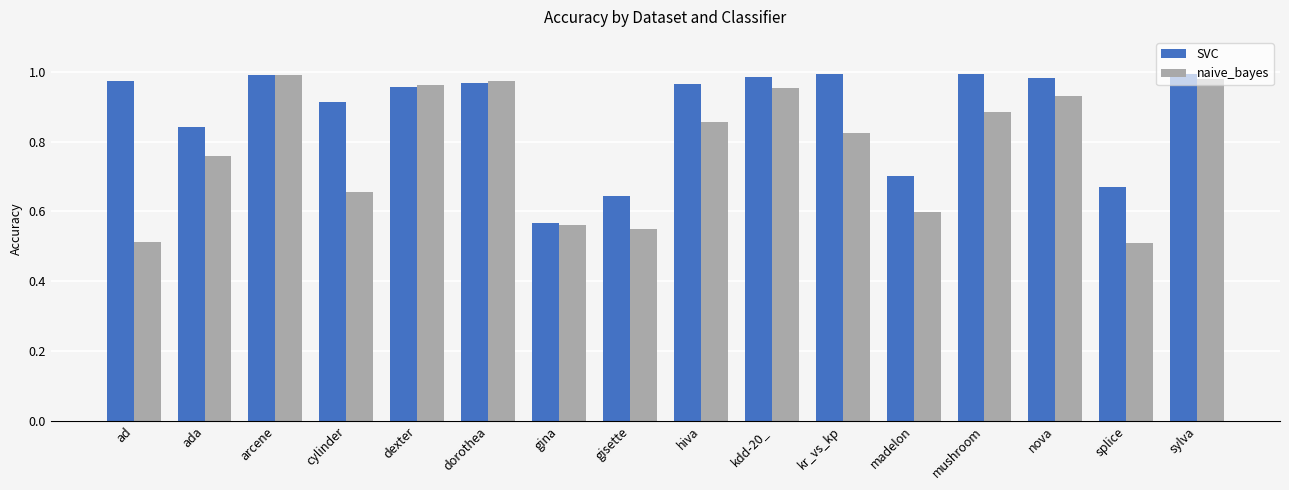

The value of naive_bayes at splice is 0.3. True or false?

False